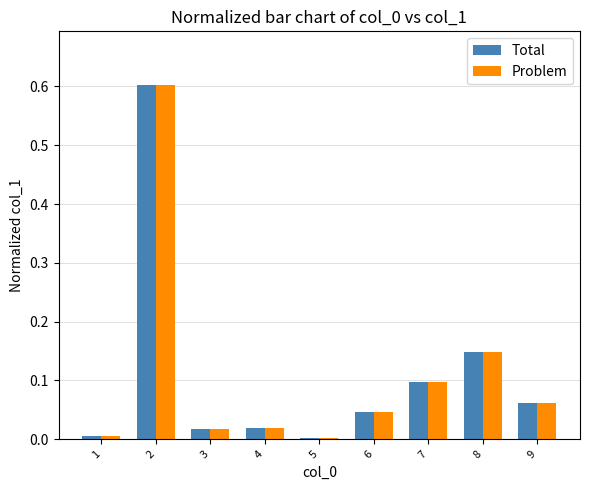

Is it true that Total equals 0.1 at 9?

True